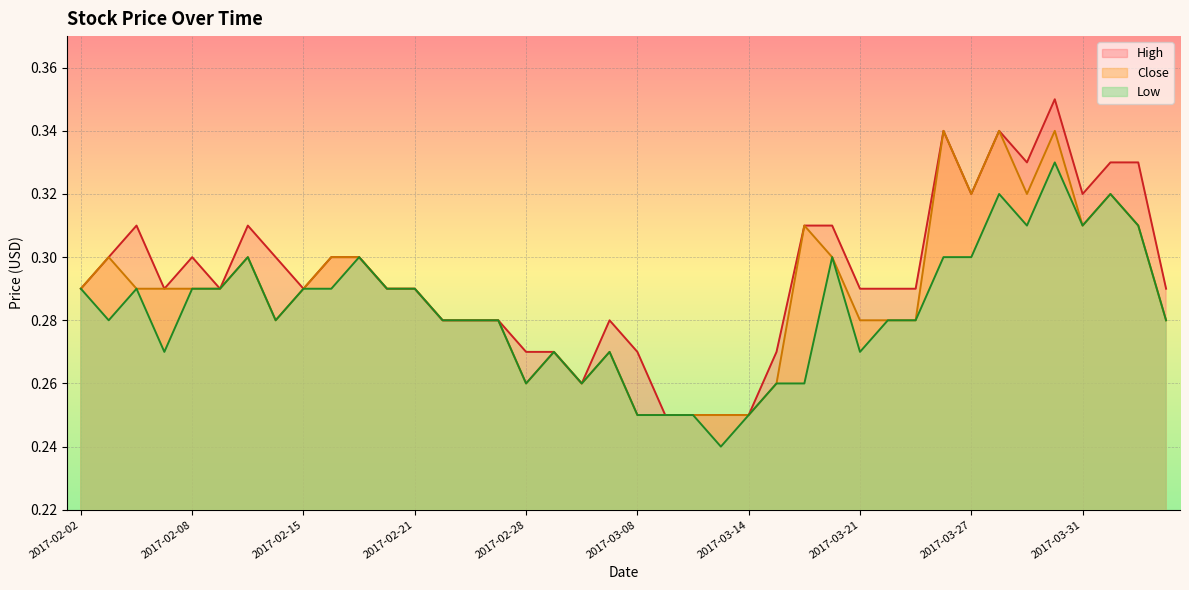

At how many categories does at least one series exceed 0?

40